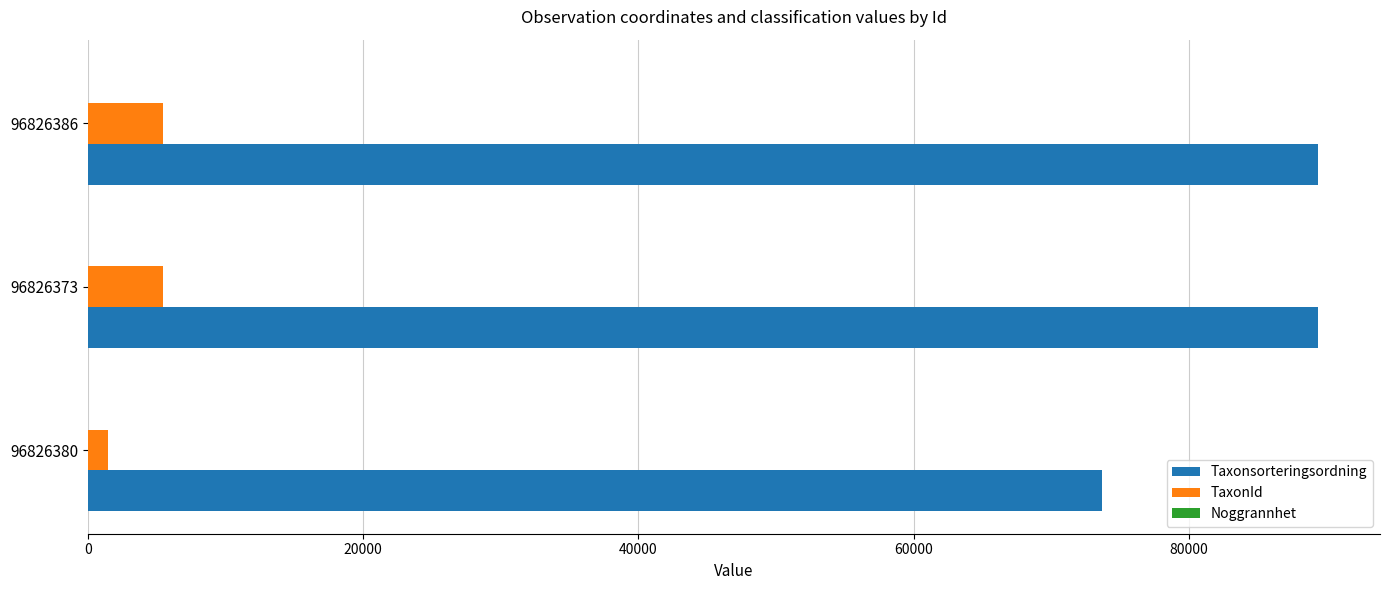

Which series has the largest range (max minus min)?

Taxonsorteringsordning